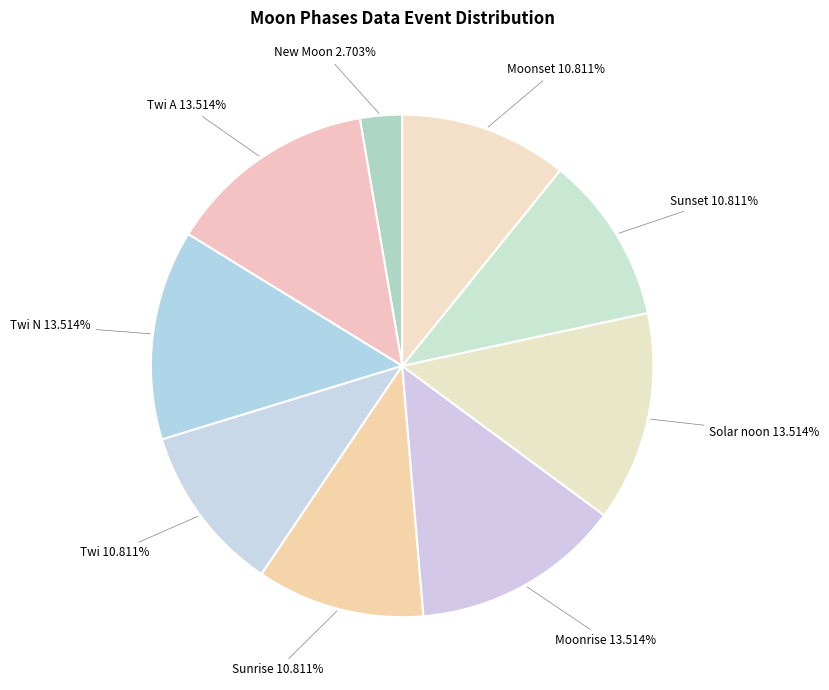

Is it true that Solar noon is 48% of the pie?

False